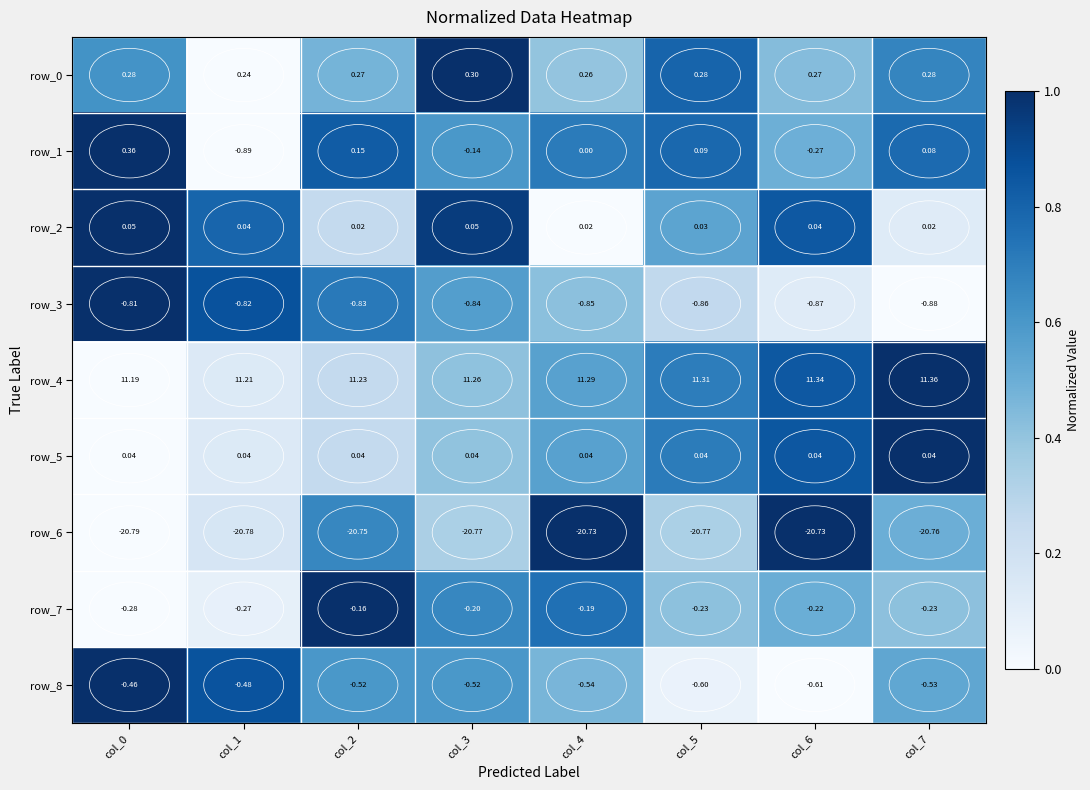

Is the value of row_4 at col_4 greater than the value of row_2 at col_7?

Yes